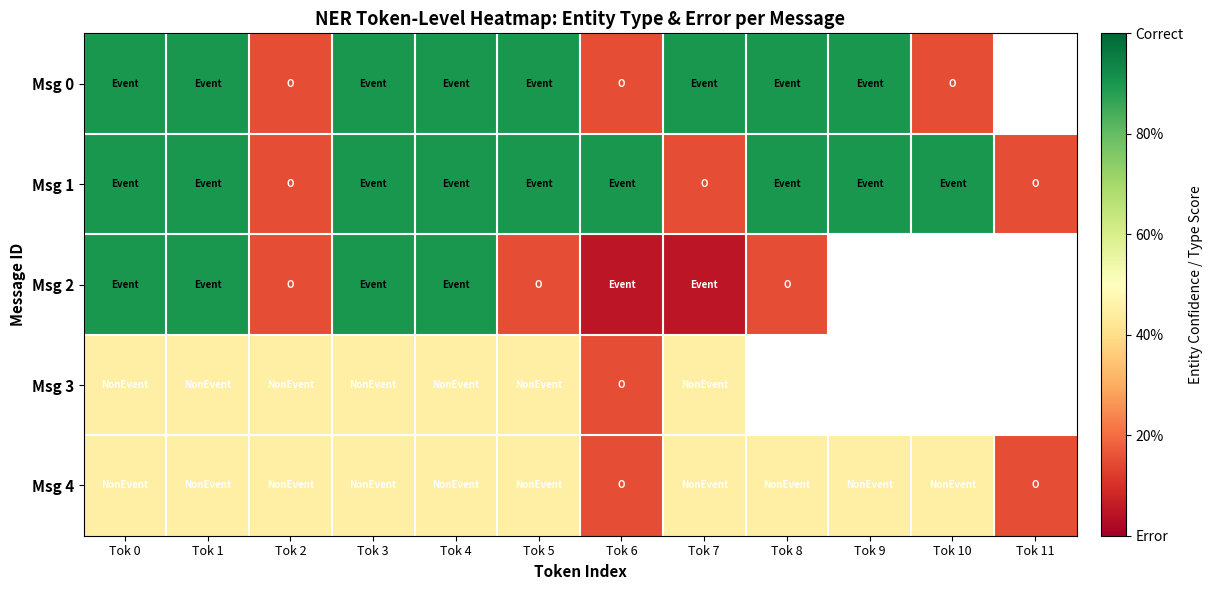

True or false: Msg 4 has a value of 0.5 at Tok 10.

True